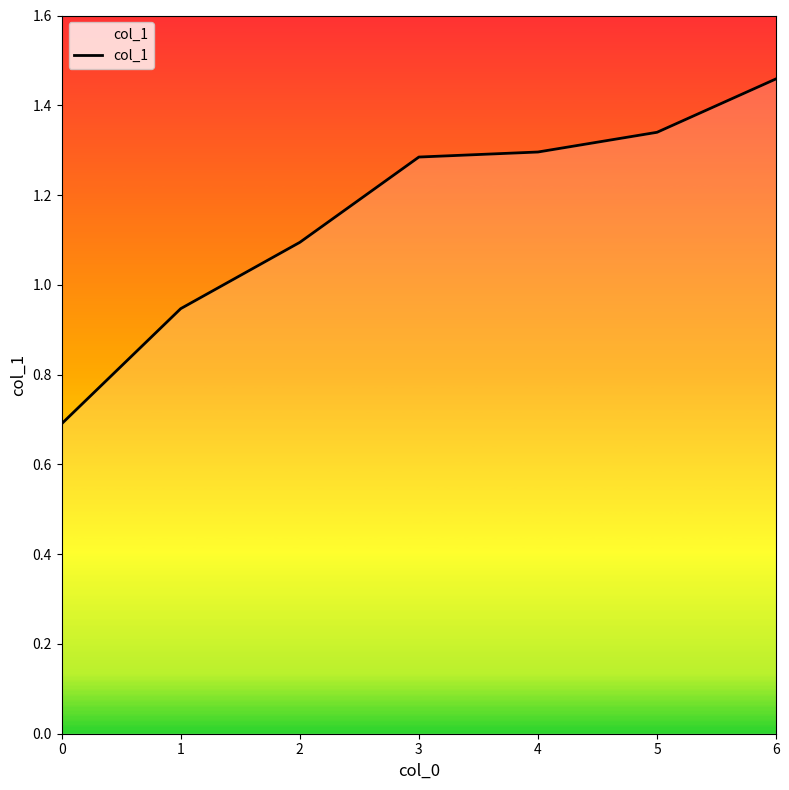

What is the difference between the maximum and minimum values?

0.8